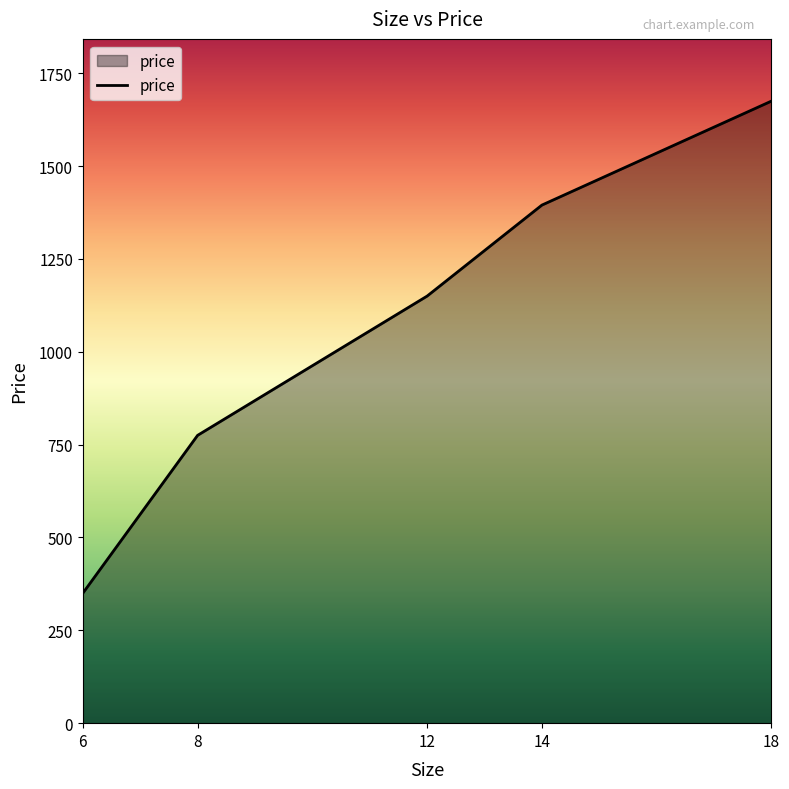

Between 8 and 6, which is larger?

8